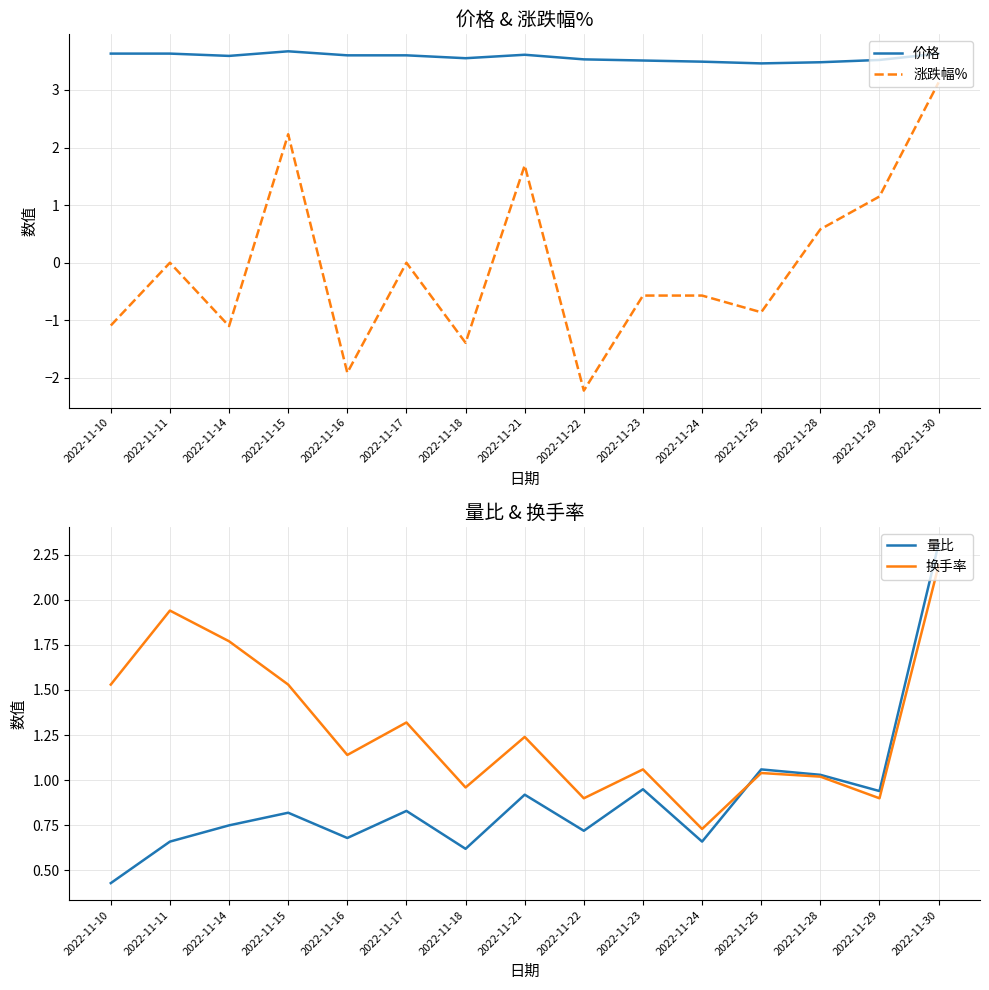

Rank the categories by 换手率 value from lowest to highest.

2022-11-24, 2022-11-22, 2022-11-29, 2022-11-18, 2022-11-28, 2022-11-25, 2022-11-23, 2022-11-16, 2022-11-21, 2022-11-17, 2022-11-10, 2022-11-15, 2022-11-14, 2022-11-11, 2022-11-30